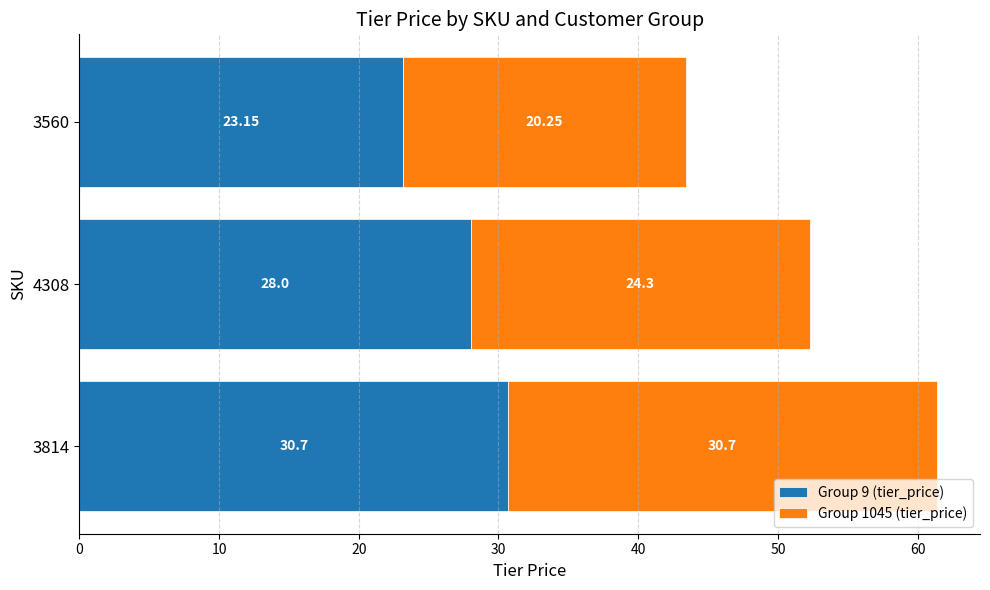

At which category is the sum across all series the highest?

3814